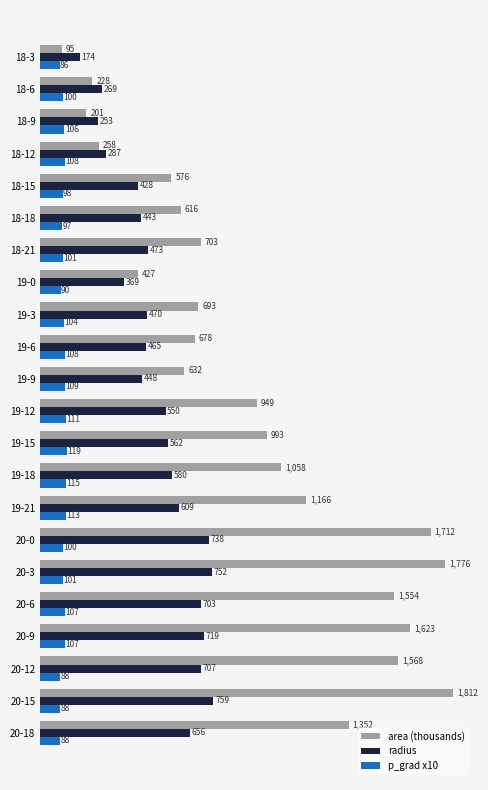

At which category is the sum across all series the highest?

20-15